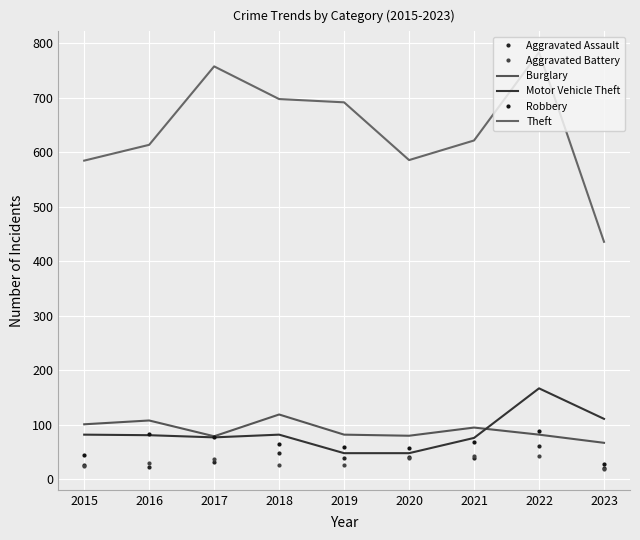

At which category does Burglary reach its first local peak?

2016